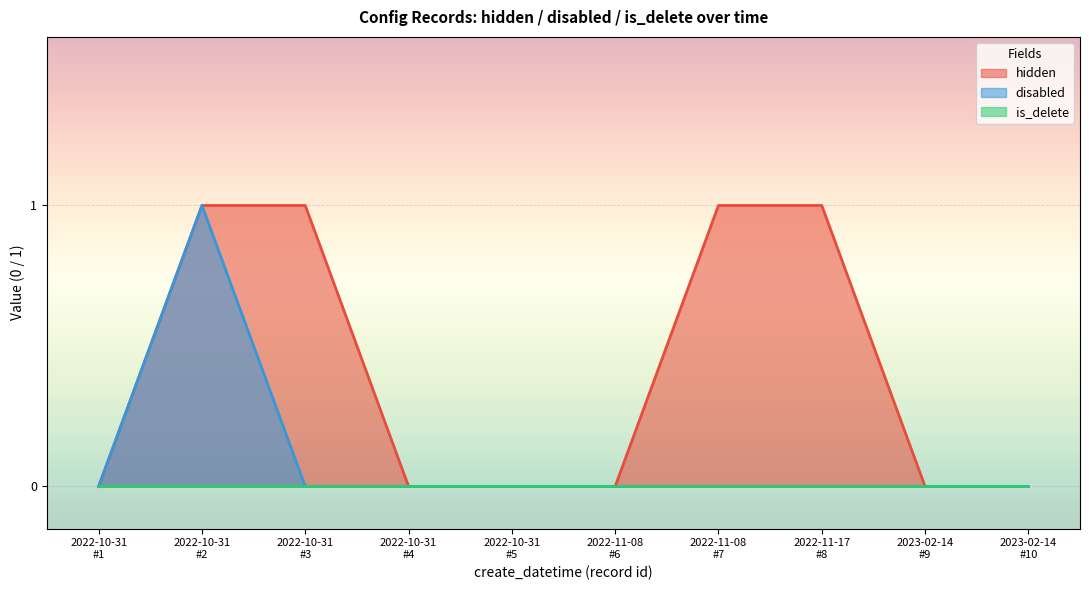

How many disabled values are between 0 and 1?

10